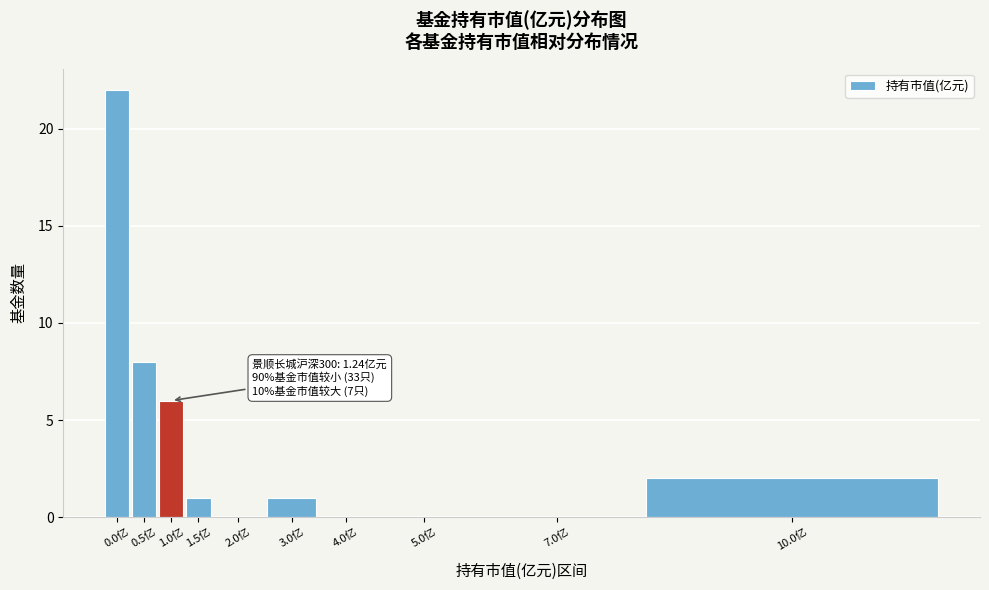

Reading left to right, list all the values displayed in this chart.

0.0亿=22	0.5亿=8	1.0亿=6	1.5亿=1	2.0亿=0	3.0亿=1	4.0亿=0	5.0亿=0	7.0亿=0	10.0亿=2